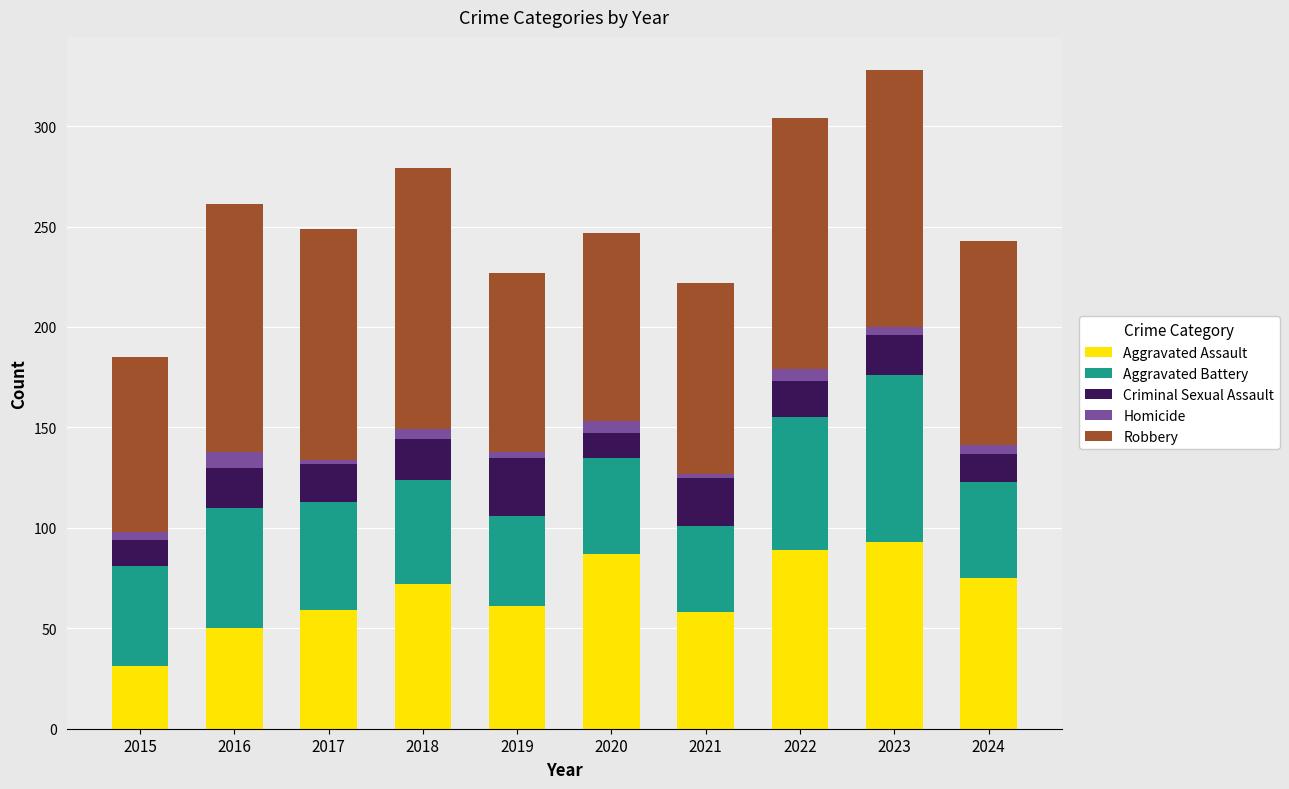

Is it true that Aggravated Assault equals 59 at 2017?

True